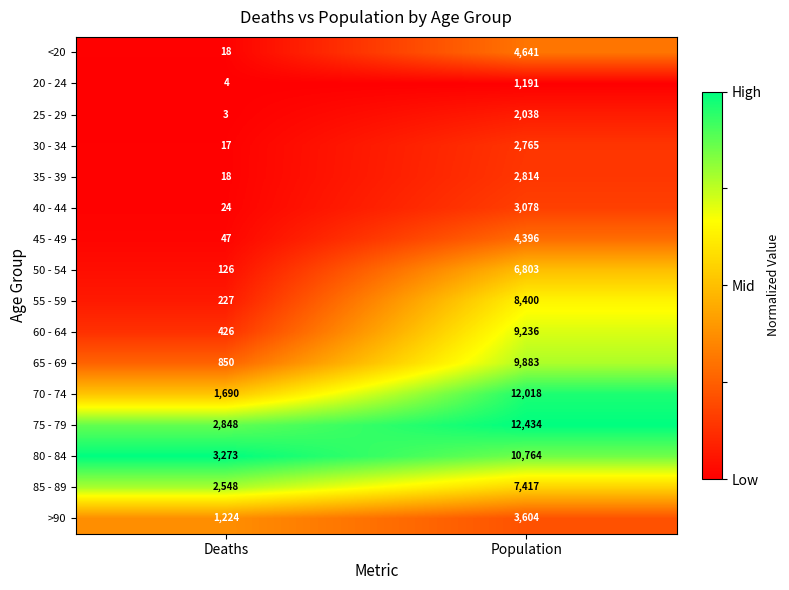

Rank the series at Population from lowest to highest value.

20 - 24, 25 - 29, 30 - 34, 35 - 39, 40 - 44, >90, 45 - 49, <20, 50 - 54, 85 - 89, 55 - 59, 60 - 64, 65 - 69, 80 - 84, 70 - 74, 75 - 79